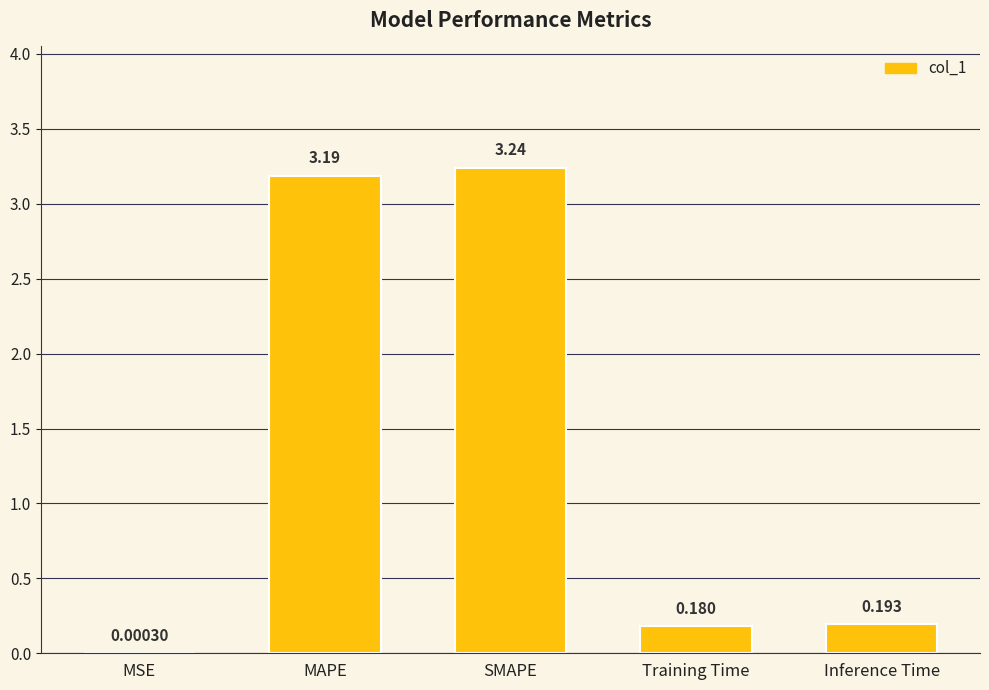

At which category does the chart reach its peak across all series?

SMAPE